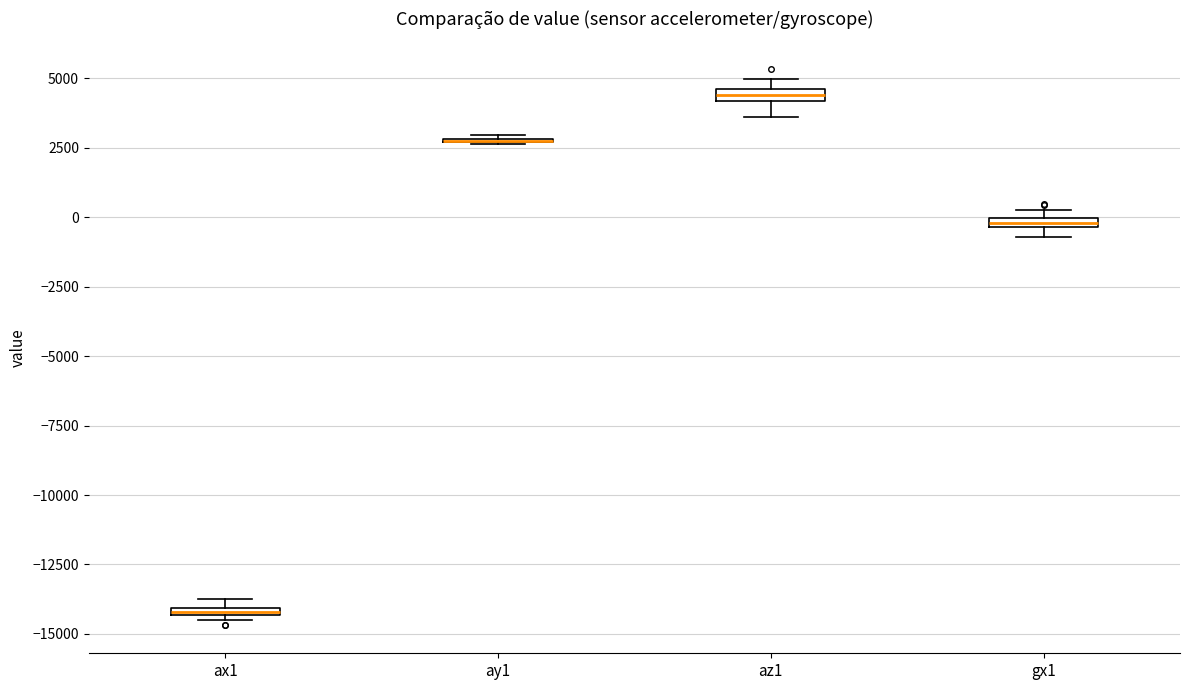

Where is the upper edge of the box for ax1 on the y-axis? The values are not printed on the chart, so give them approximately, as read against the axis.

-14000